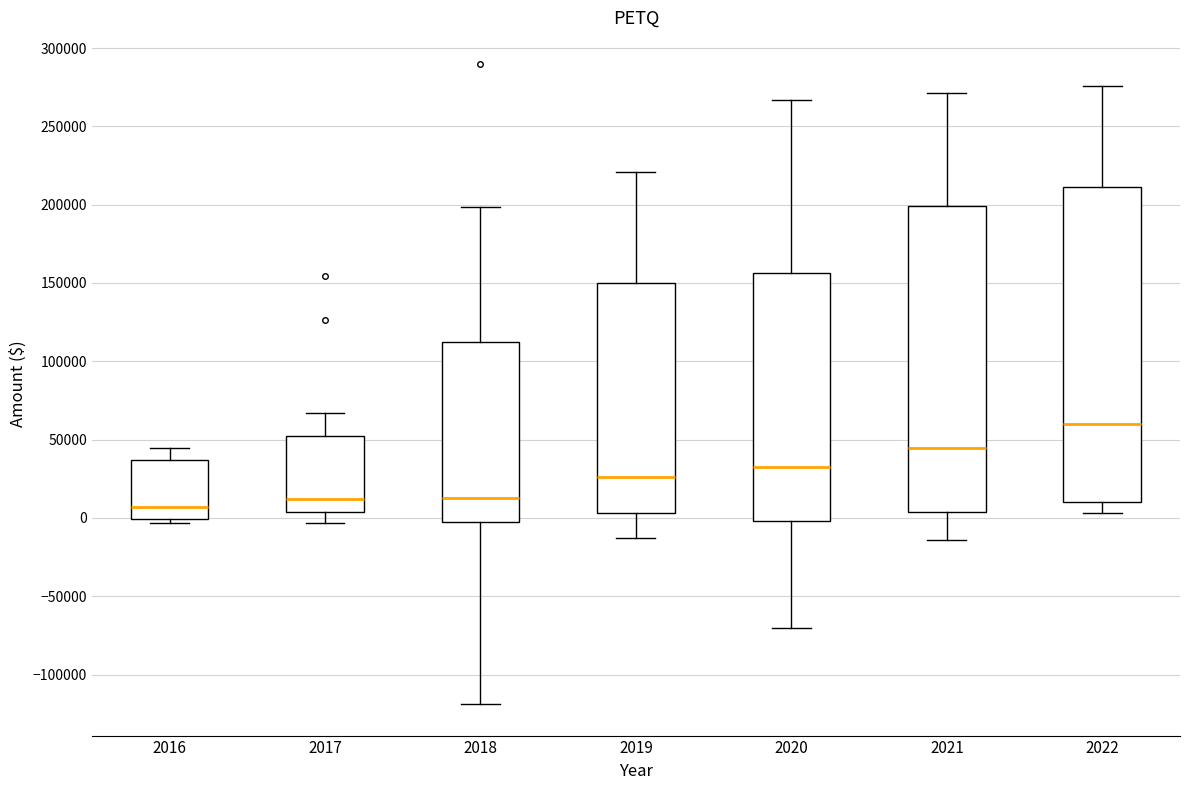

Comparing the boxes themselves (not the whiskers), which one is the tallest?

2022